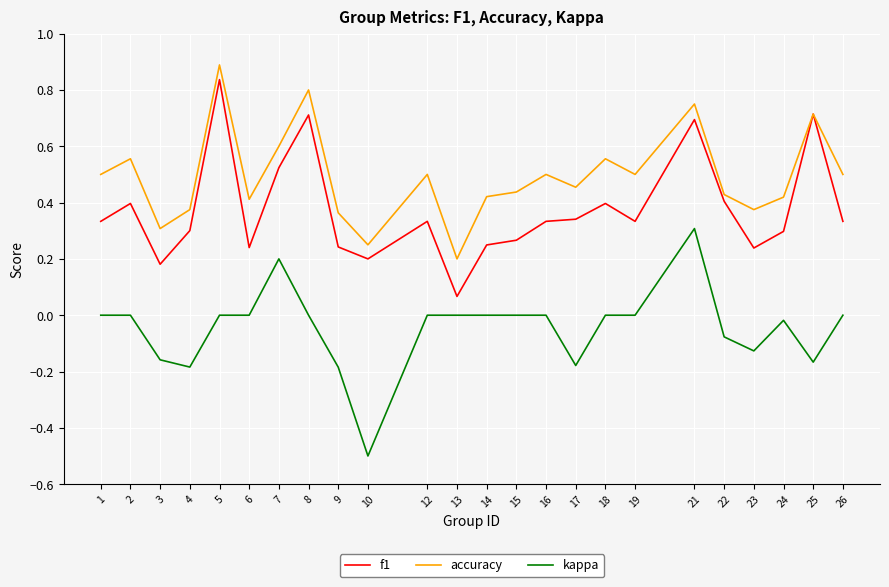

Rank the series by their average value, from highest to lowest.

accuracy, f1, kappa